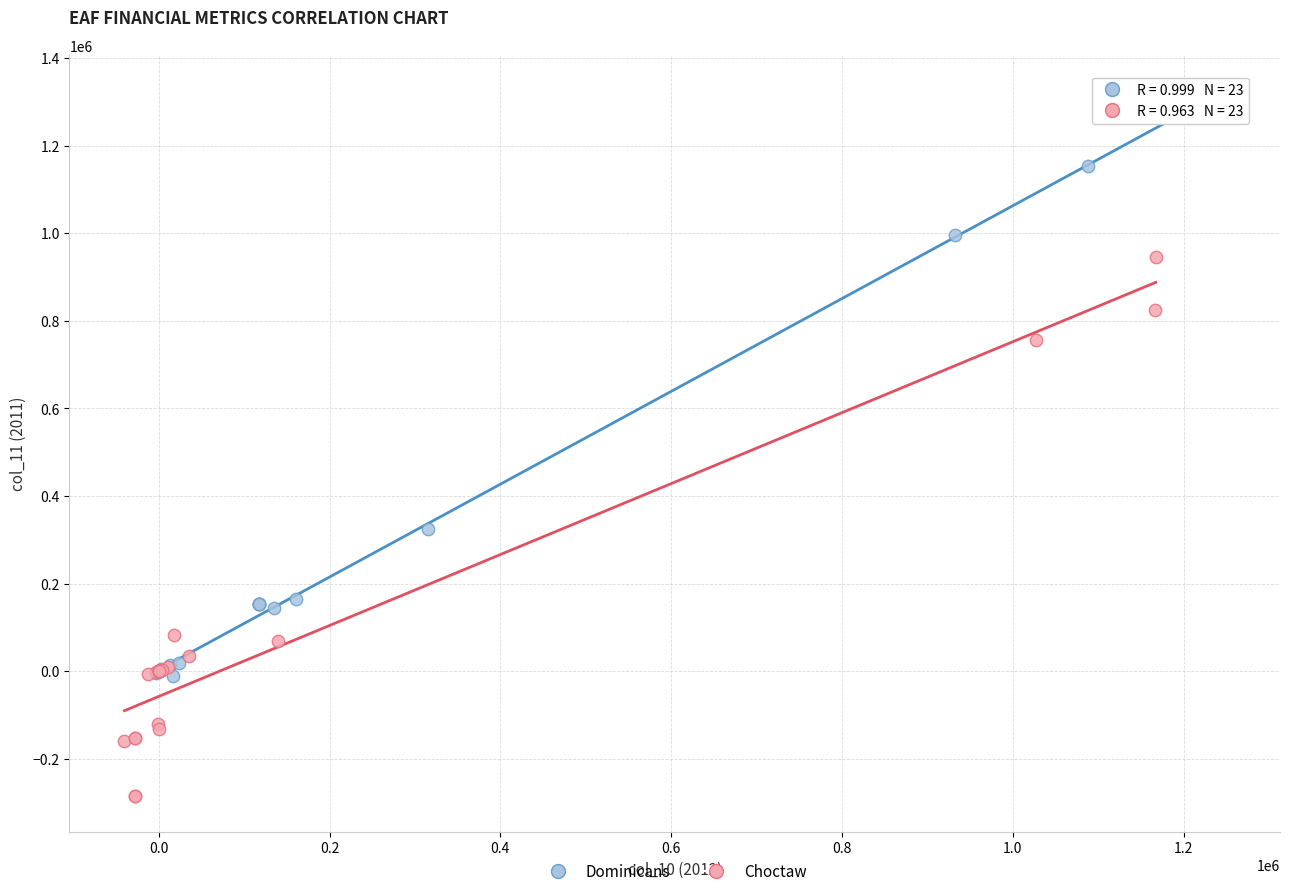

Which series reaches the minimum Y coordinate?

Choctaw